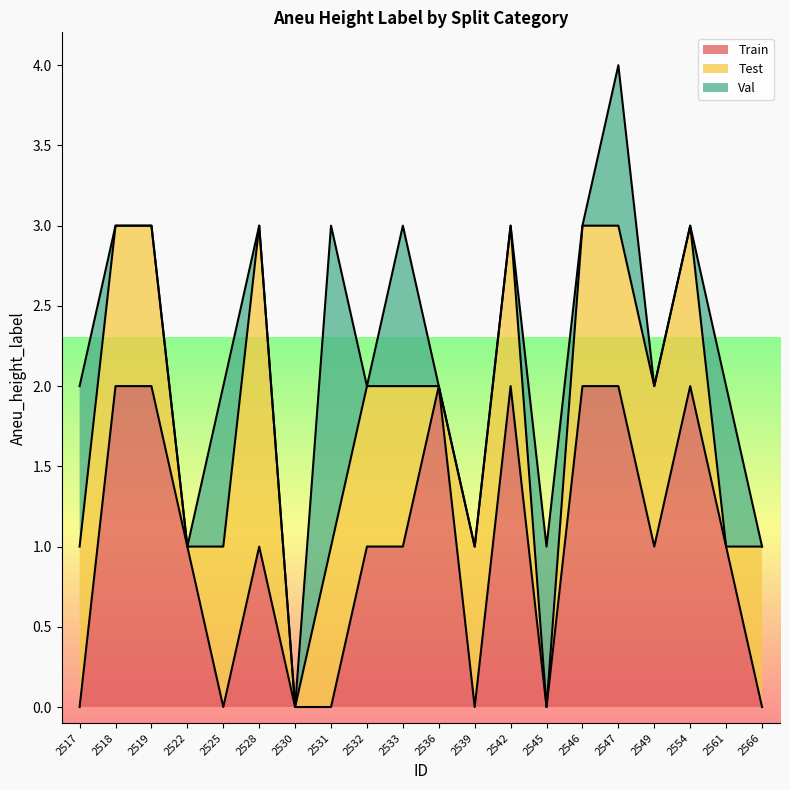

Which series changed the most between 2539 and 2561?

Train